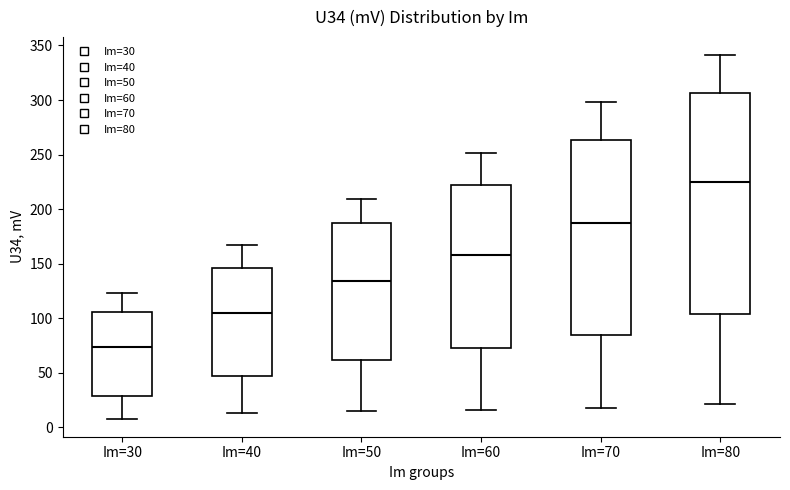

Reading left to right, read every box against the y-axis: the position of its median line, the range the box covers, and the ends of its whiskers. The values are not printed on the chart, so give them approximately, as read against the axis.

Im=30: median 75, box 30 to 105, whiskers 10 to 125
Im=40: median 105, box 45 to 145, whiskers 15 to 165
Im=50: median 135, box 60 to 185, whiskers 15 to 210
Im=60: median 160, box 75 to 220, whiskers 15 to 250
Im=70: median 185, box 85 to 265, whiskers 20 to 300
Im=80: median 225, box 105 to 305, whiskers 20 to 340